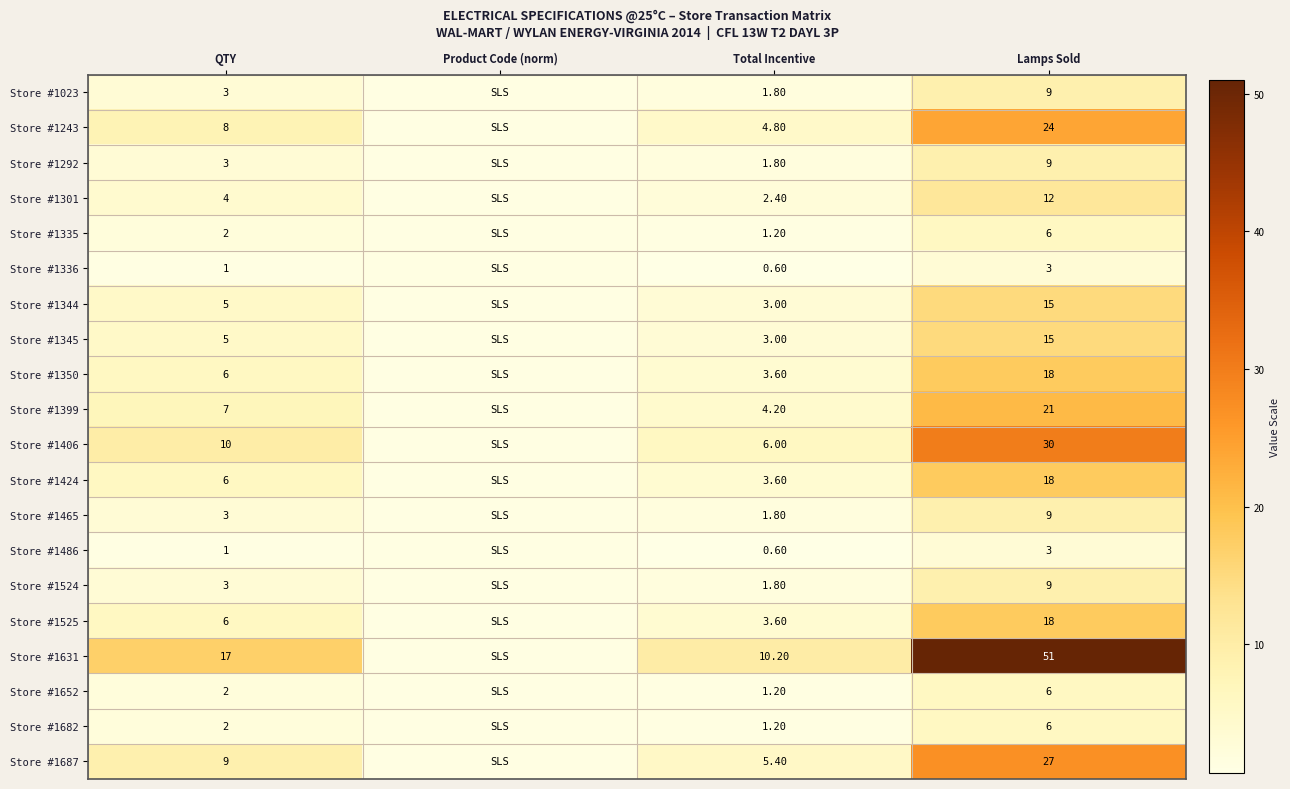

What is the total value across all series at QTY?

103.0